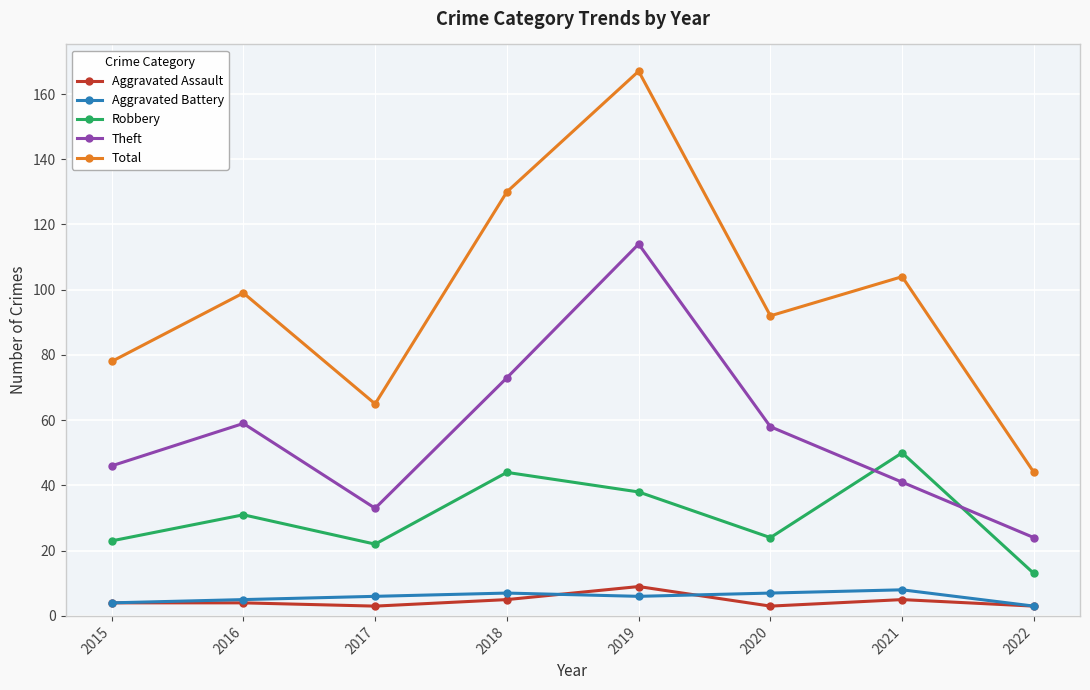

What is the minimum value for Aggravated Assault?

3